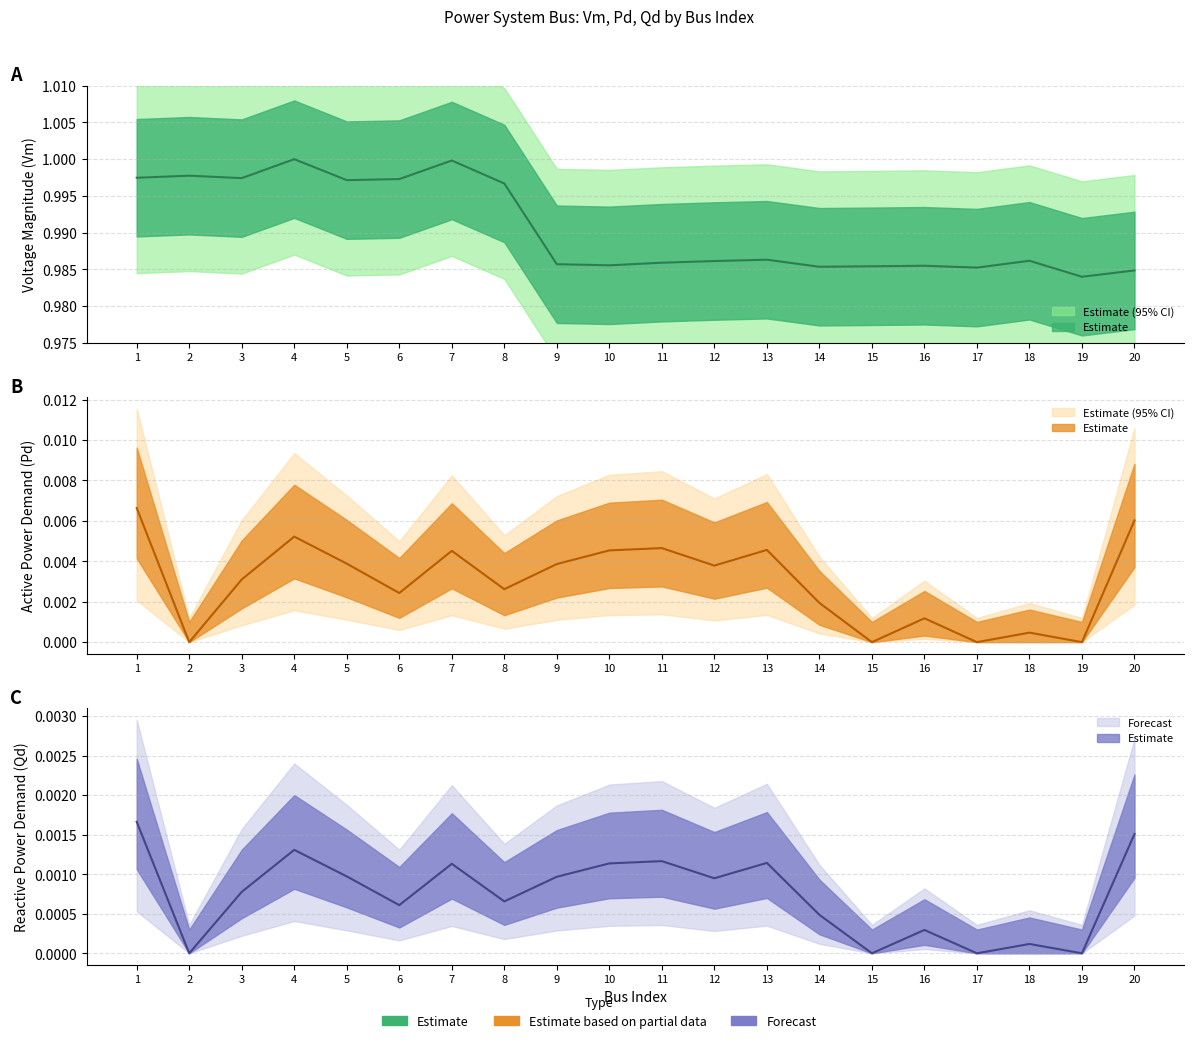

Reading left to right, list all the values displayed in this chart.

Vm: 1.0	1.0	1.0	1.0	1.0	1.0	1.0	1.0	1.0	1.0	1.0	1.0	1.0	1.0	1.0	1.0	1.0	1.0	1.0	1.0
Pd: 0.0	0.0	0.0	0.0	0.0	0.0	0.0	0.0	0.0	0.0	0.0	0.0	0.0	0.0	0.0	0.0	0.0	0.0	0.0	0.0
Qd: 0.0	0.0	0.0	0.0	0.0	0.0	0.0	0.0	0.0	0.0	0.0	0.0	0.0	0.0	0.0	0.0	0.0	0.0	0.0	0.0